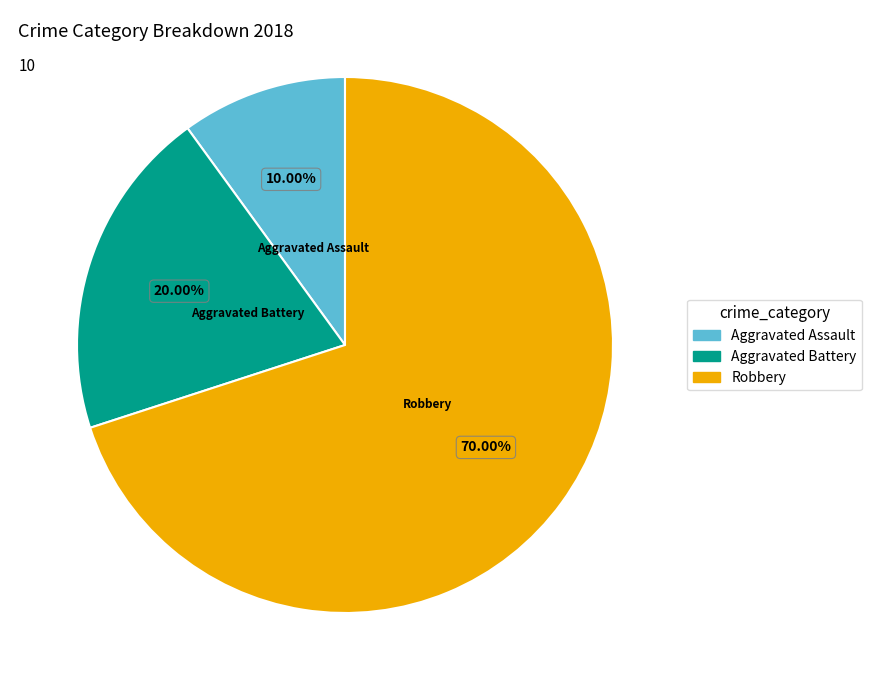

How many segments does this pie chart have?

3